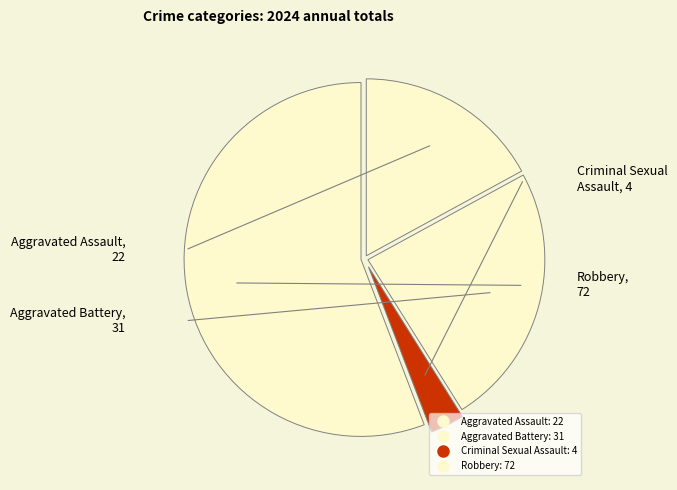

Which has a higher value, Criminal Sexual Assault or Aggravated Assault?

Aggravated Assault